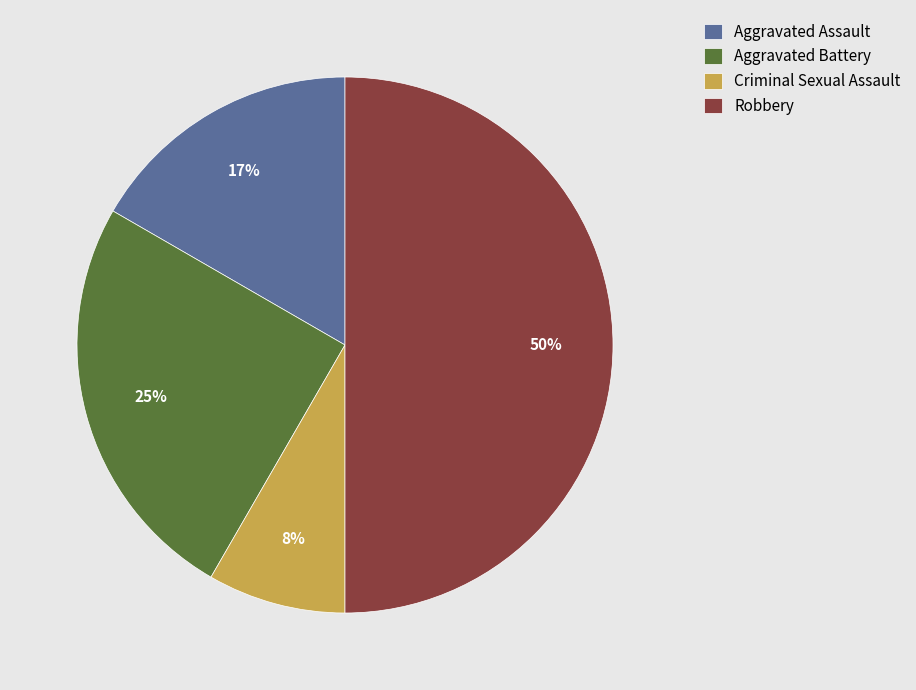

Is the sum of Criminal Sexual Assault and Aggravated Assault greater than half?

No